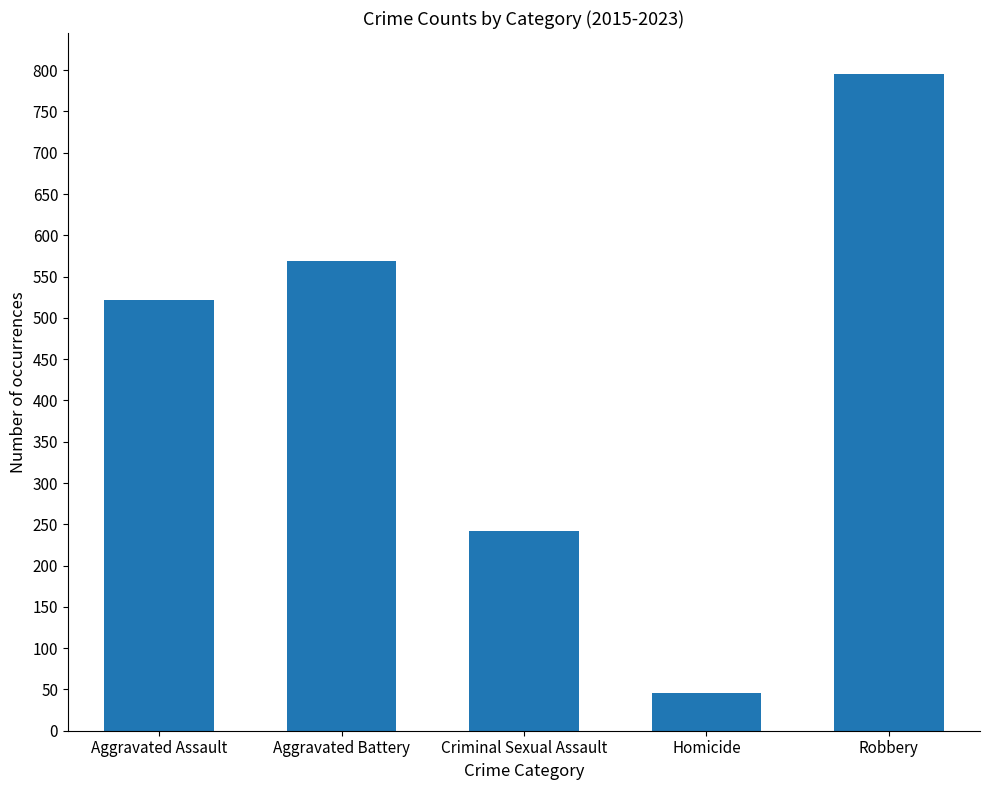

List the labels in order of value, smallest first.

Homicide, Criminal Sexual Assault, Aggravated Assault, Aggravated Battery, Robbery